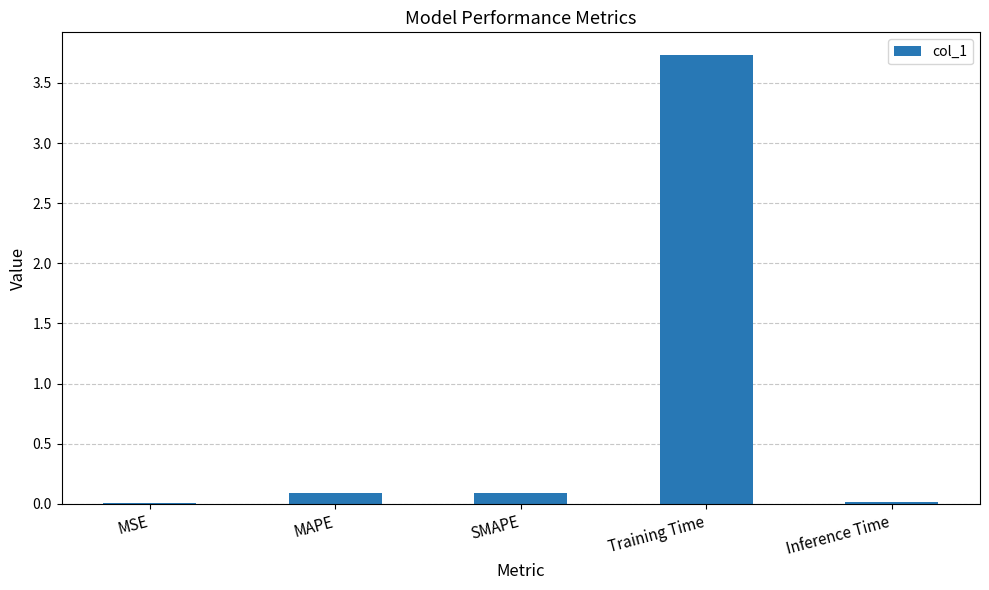

Which label corresponds to the largest value in the chart?

Training Time